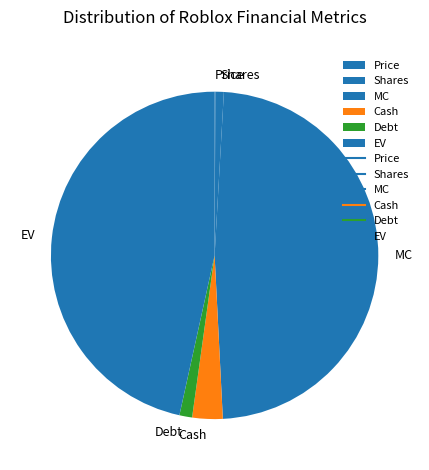

Which slice is the largest?

MC